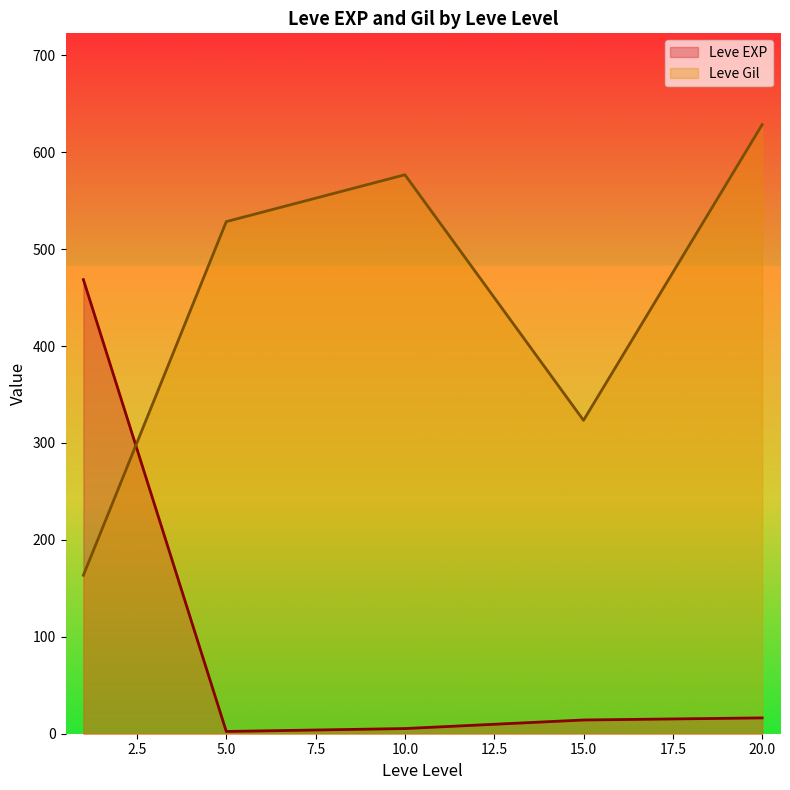

After their last crossing, which series has the higher values: Leve Gil or Leve EXP?

Leve Gil